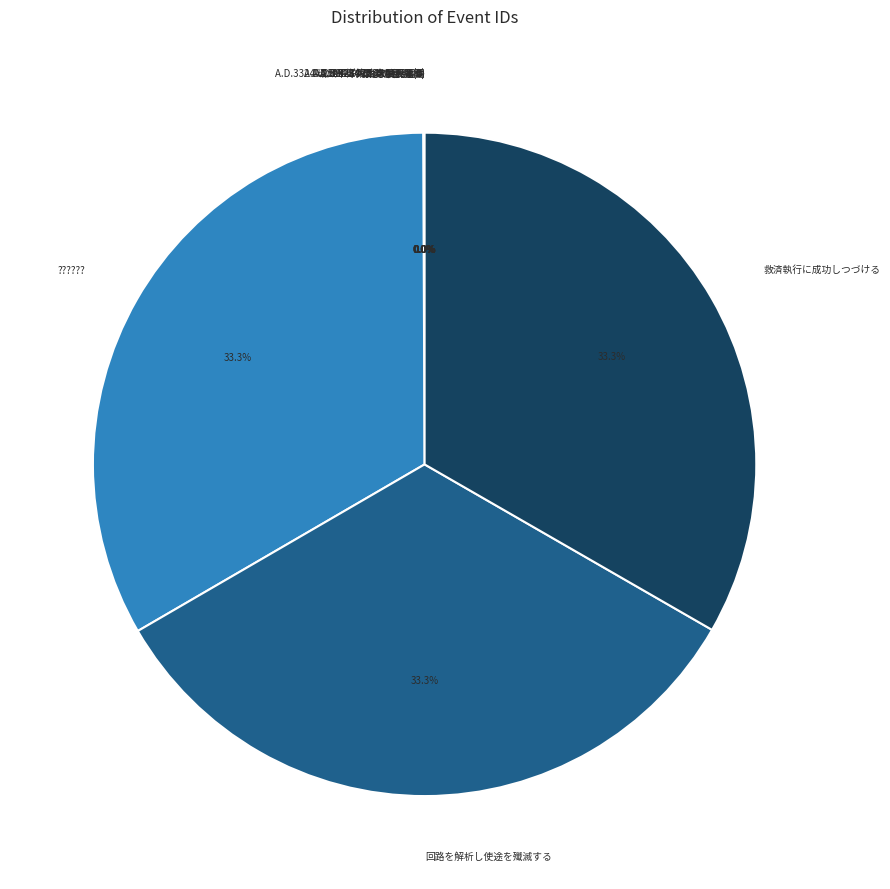

Is there any slice that represents more than half of the pie?

No